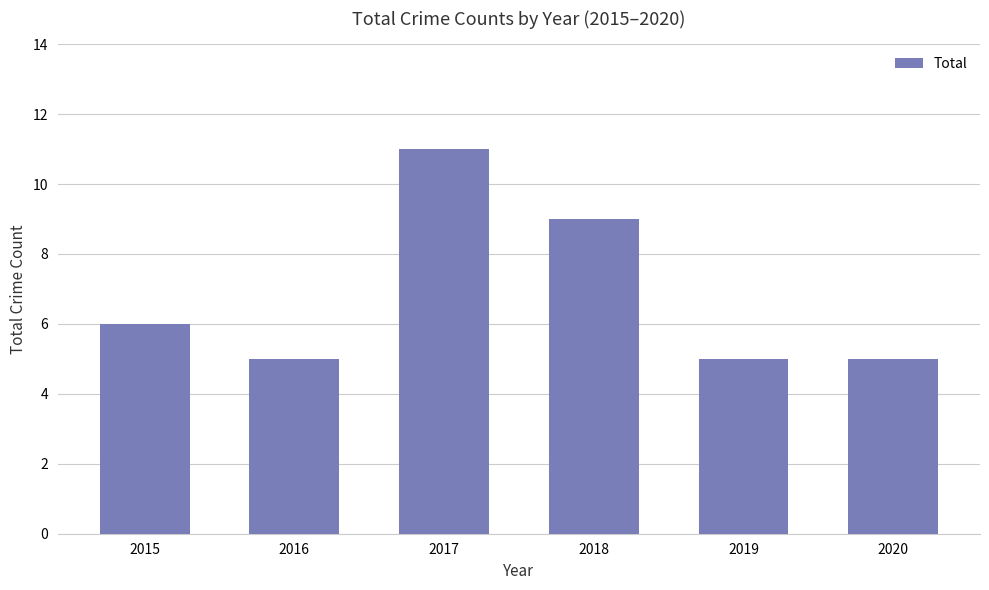

Reading left to right, transcribe all the data shown in this chart.

6	5	11	9	5	5